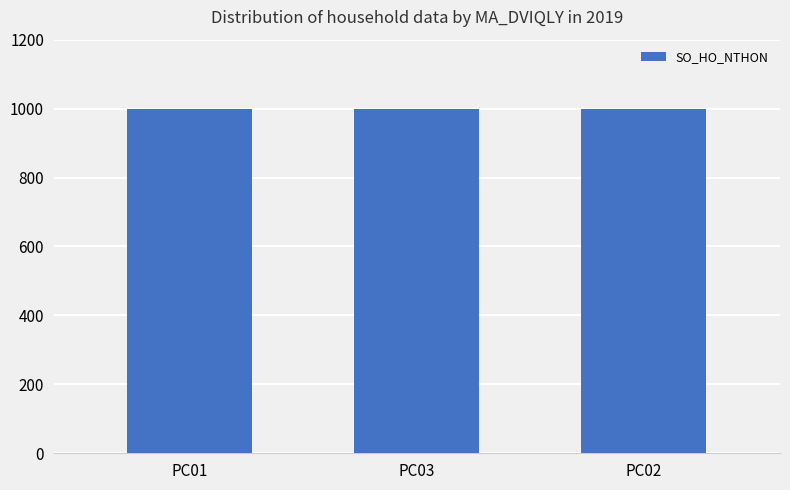

What is the label of the 1st bar from the right?

PC02